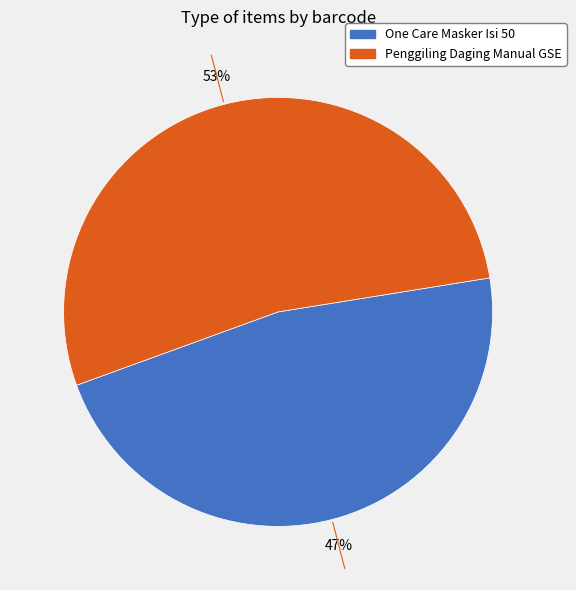

How many slices are in this pie chart?

2